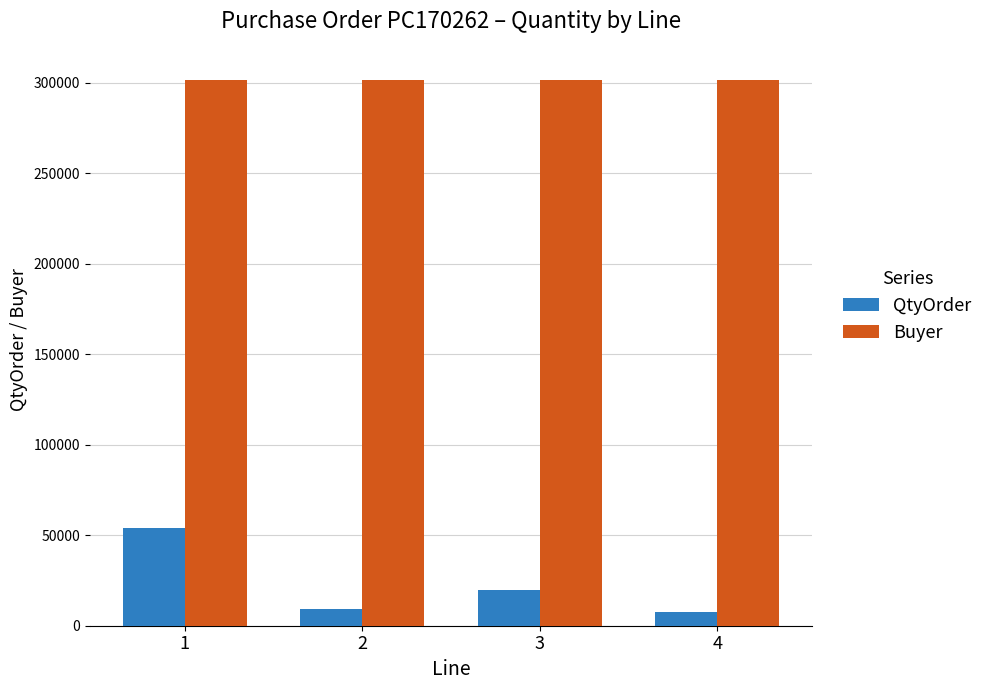

The value of Buyer at 3 is 396361. True or false?

False